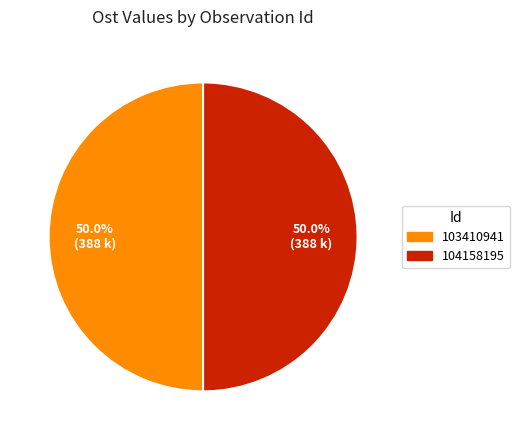

True or false: 104158195 accounts for 62% of the total.

False